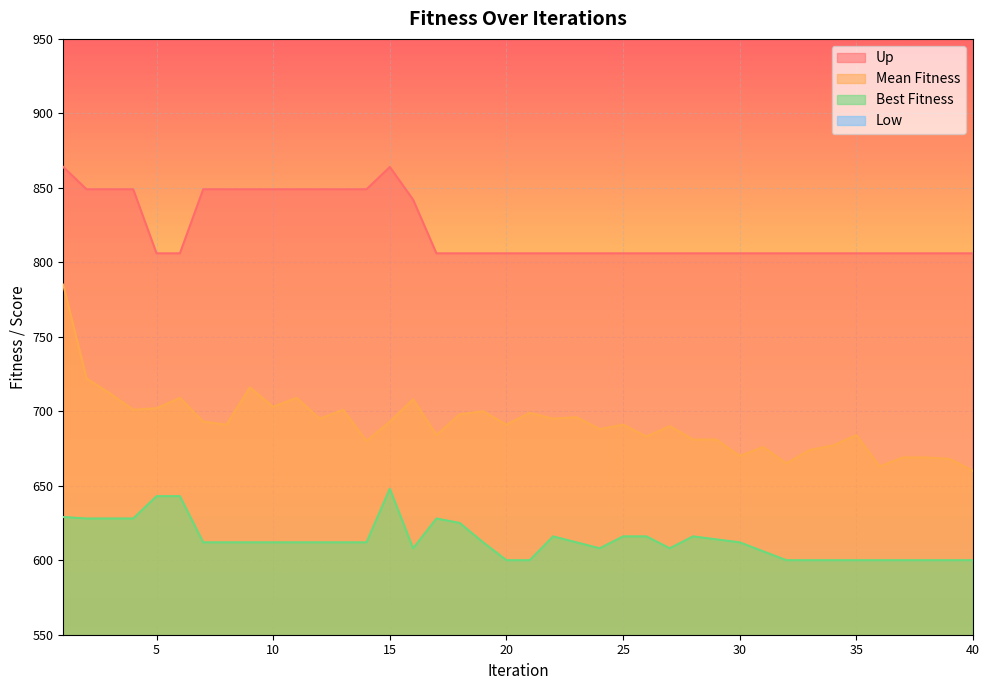

At how many categories does at least one series exceed 387?

40